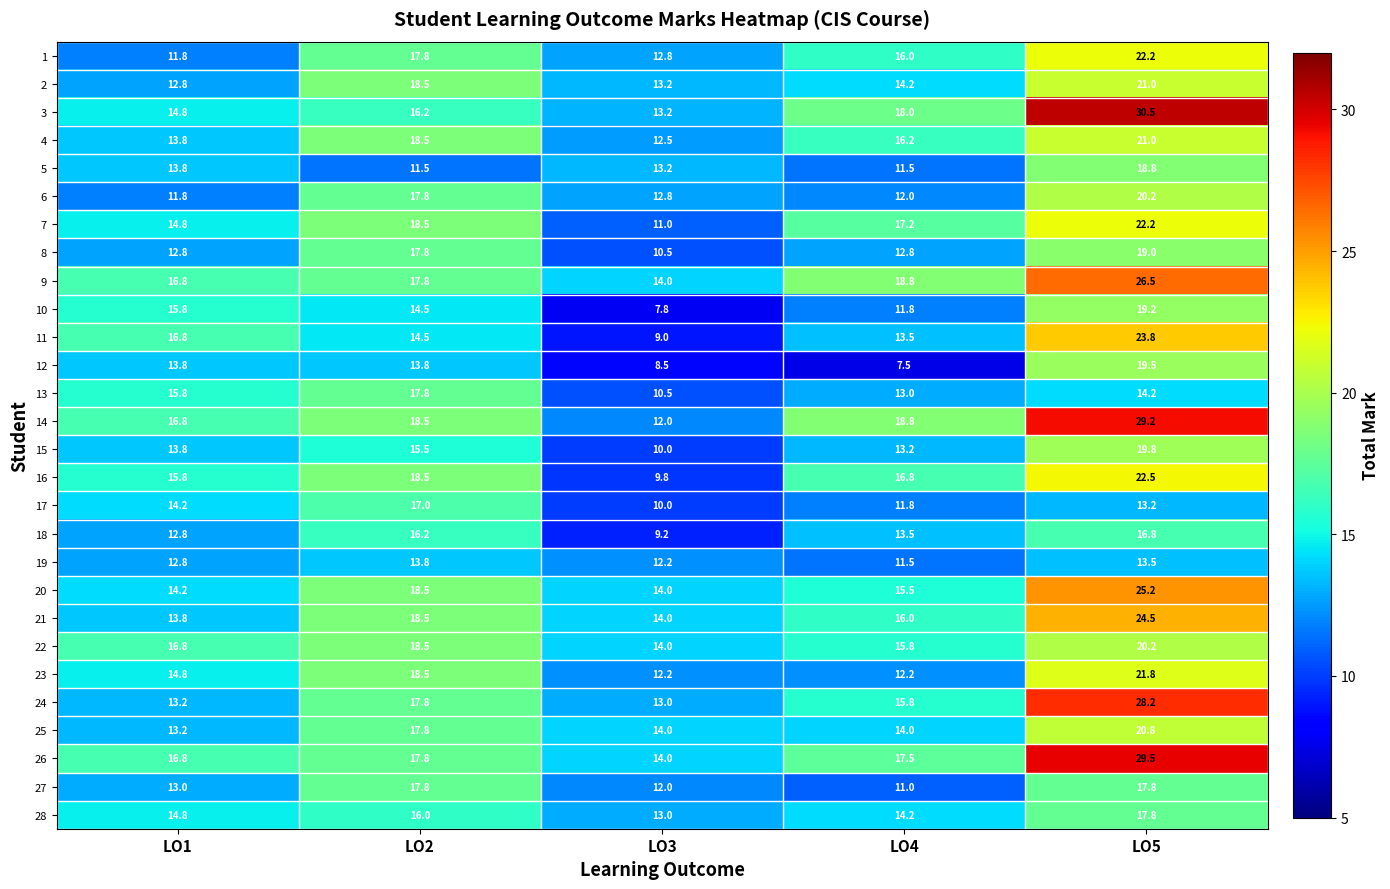

At which category does the chart reach its minimum across all series?

LO4